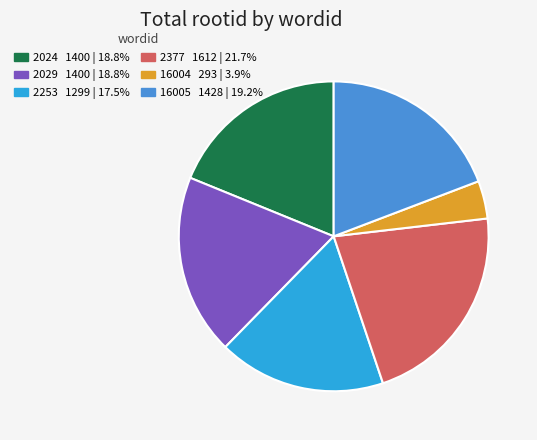

True or false: 16005 accounts for 8% of the total.

False